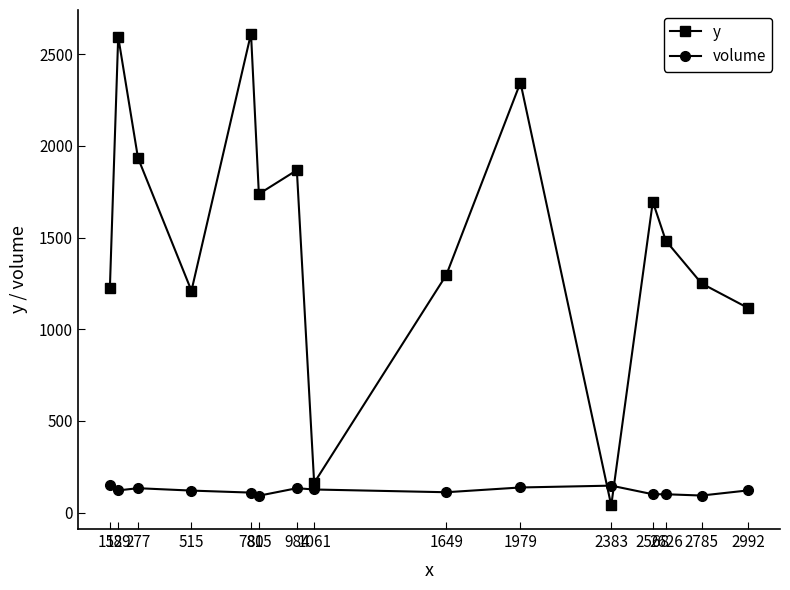

What is the sum of the volume values at 2383 and 2626?

247